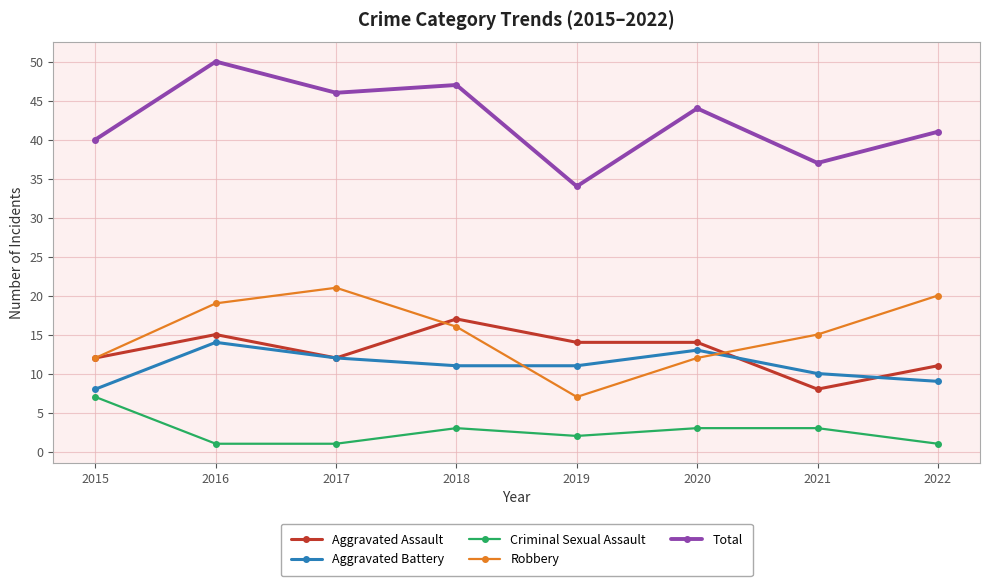

Which series has the largest total across all categories?

Total